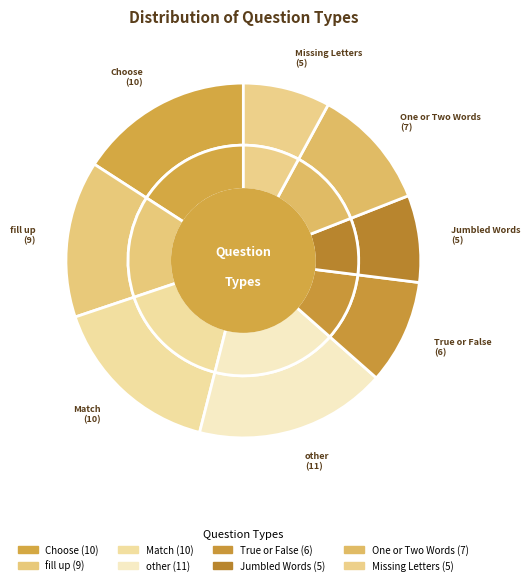

To the nearest percent, what portion does fill up represent?

14%